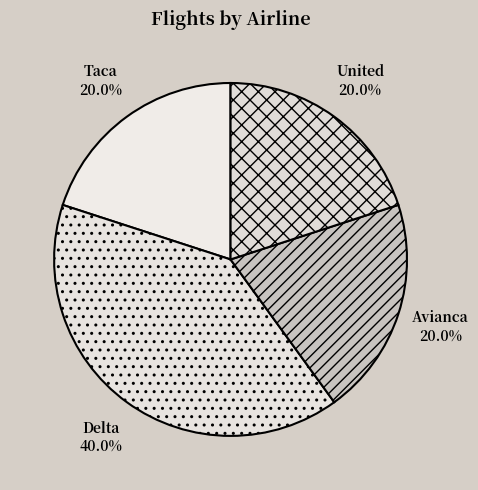

To the nearest percent, what percentage of the pie is Delta?

40%